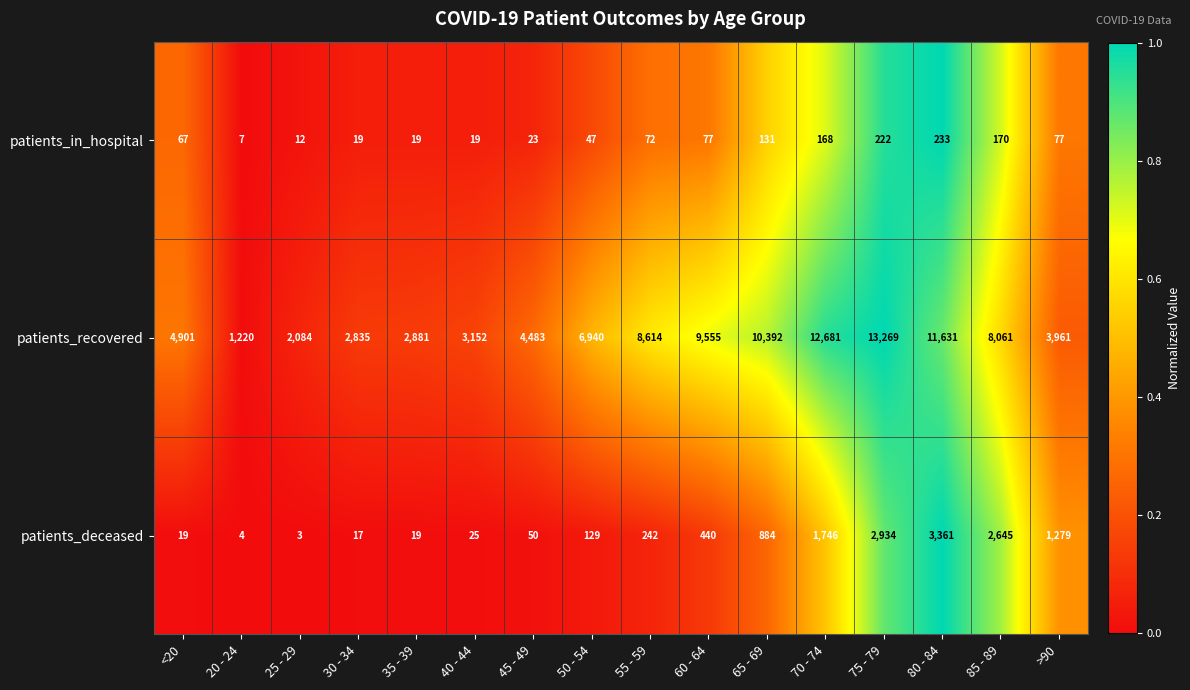

At which category is the sum across all series the highest?

75 - 79